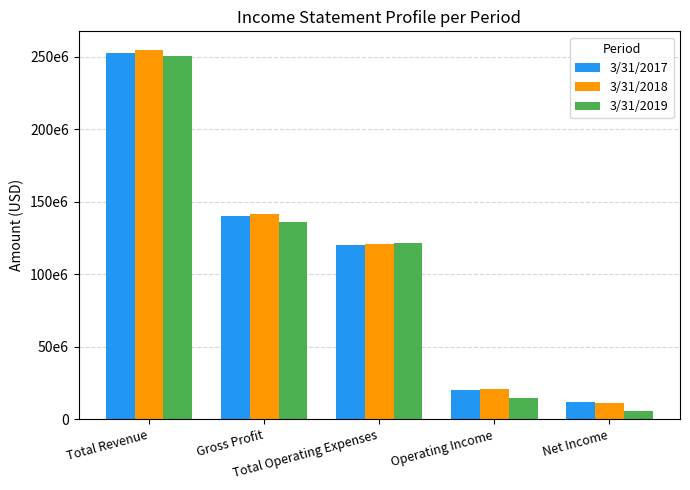

True or false: 3/31/2018 has a value of 13659503 at Operating Income.

False